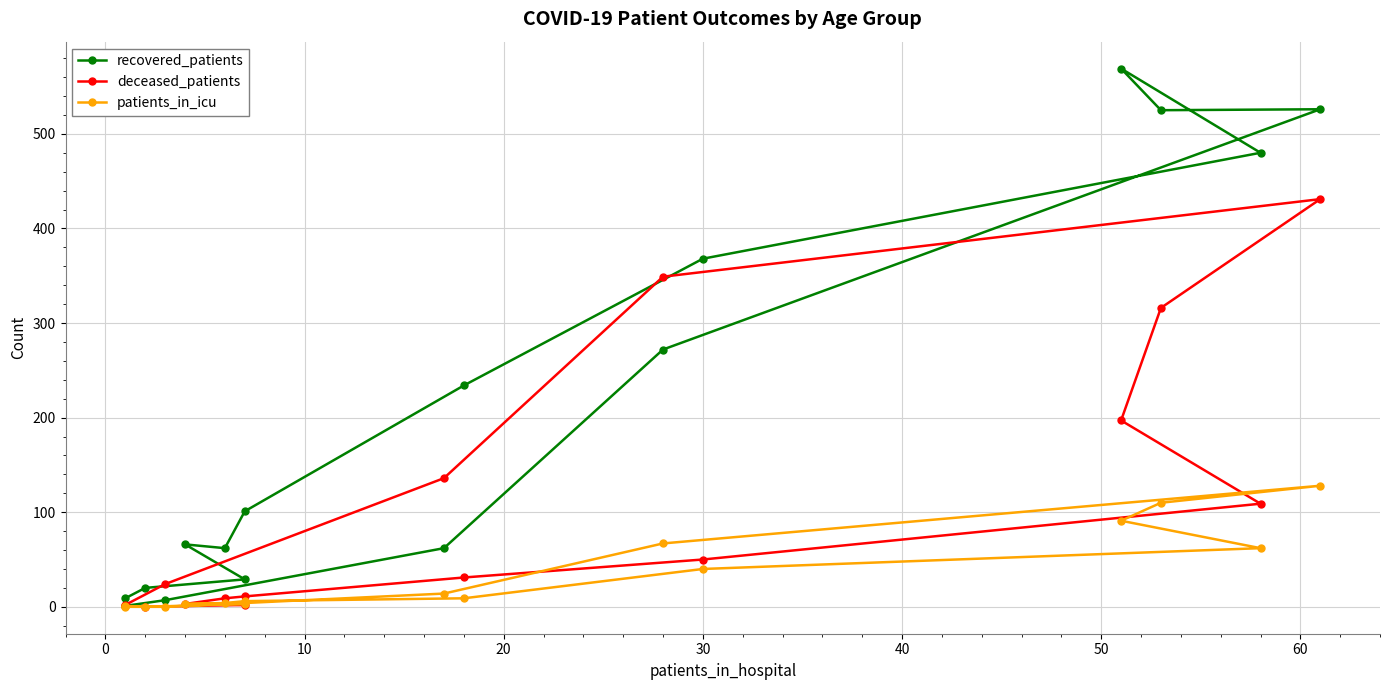

What is the average value of the recovered_patients series?

208